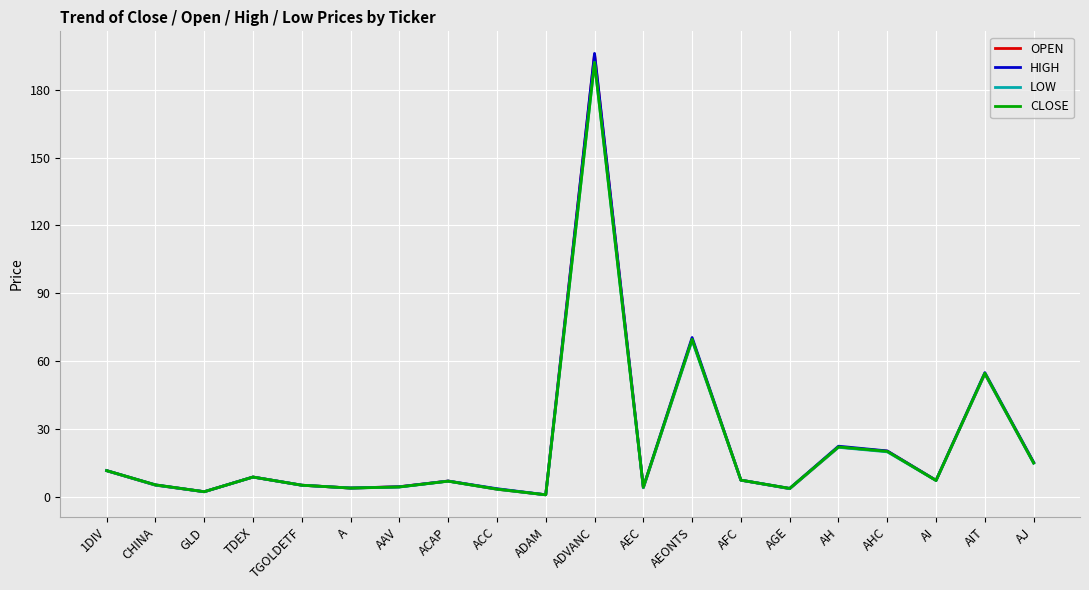

What is the greatest value displayed?

196.0